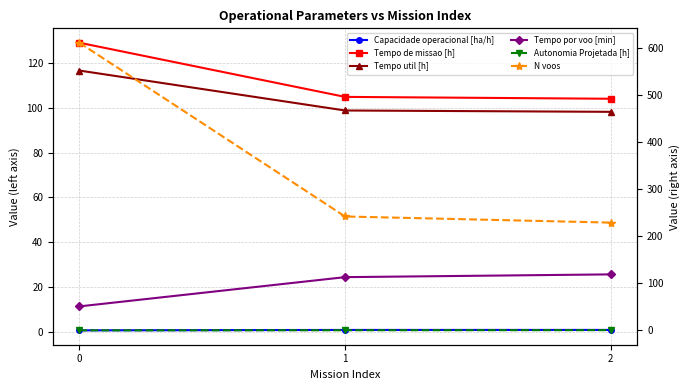

What value does the Tempo por voo [min] series have at 0?

11.4